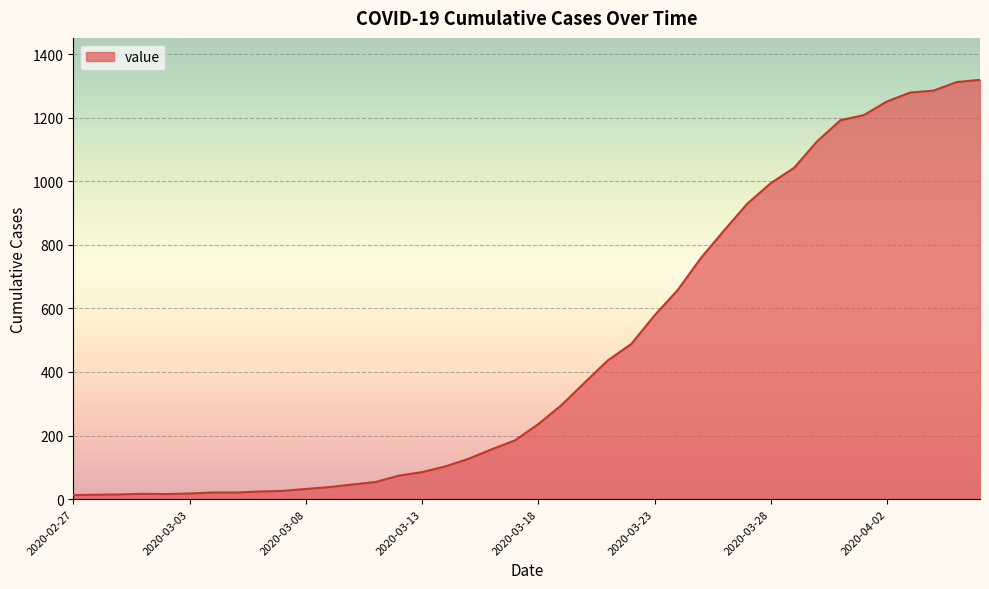

What is the difference between the maximum and minimum values?

1306